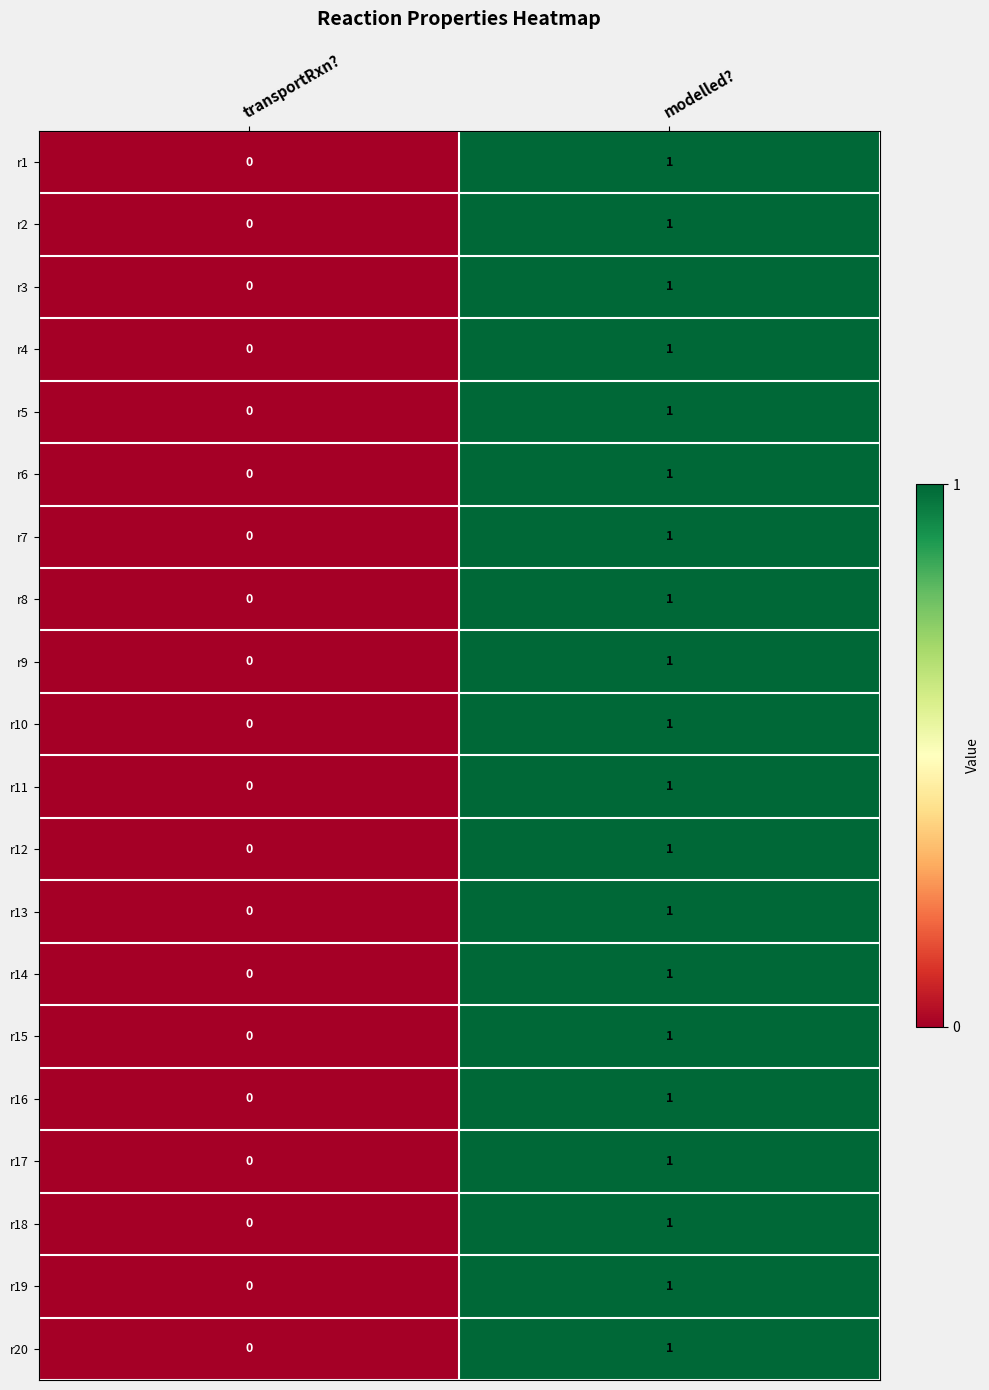

True or false: r2 has a value of 1 at modelled?.

True